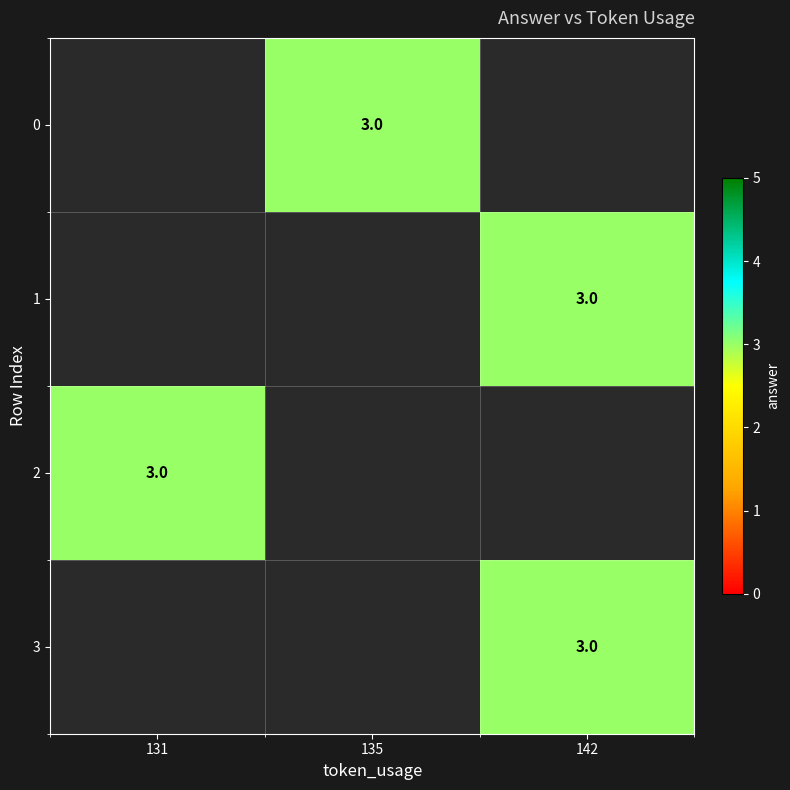

How many data points does each series have?

3